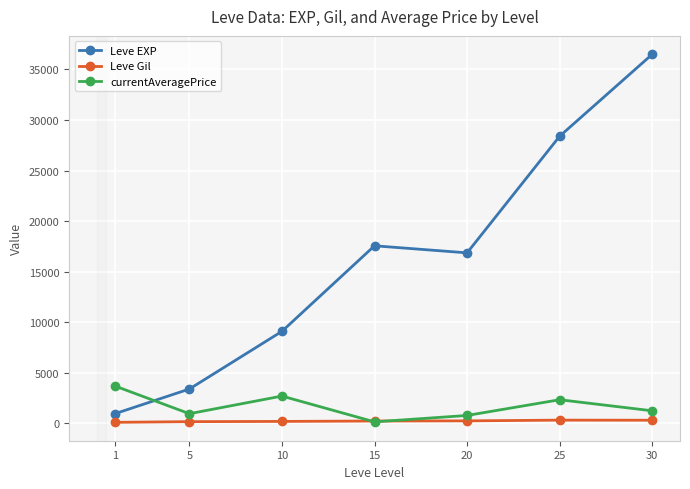

True or false: Leve EXP and Leve Gil cross at least once.

False